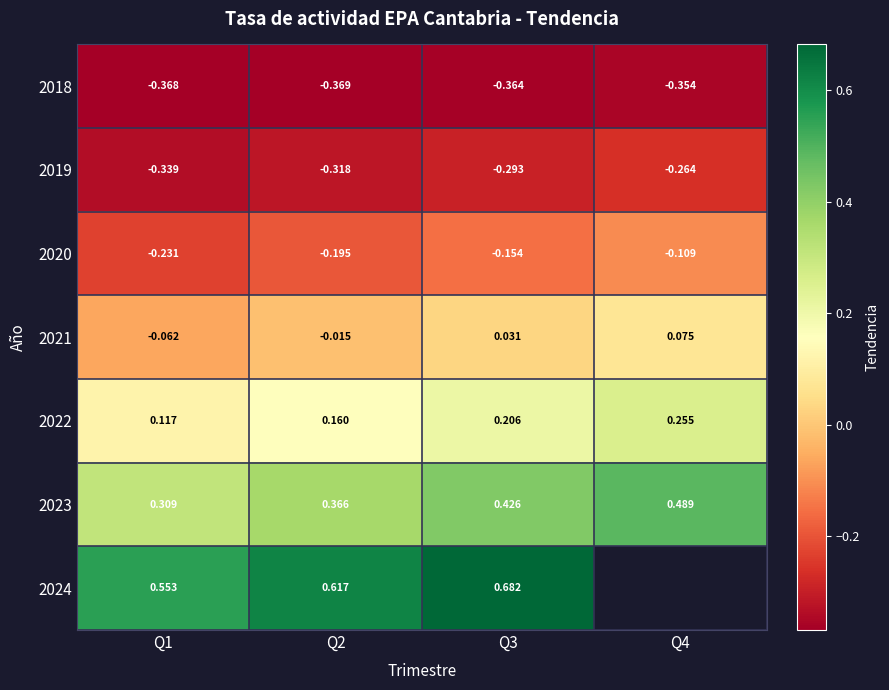

Is the value of 2023 at Q4 greater than the value of 2022 at Q3?

Yes